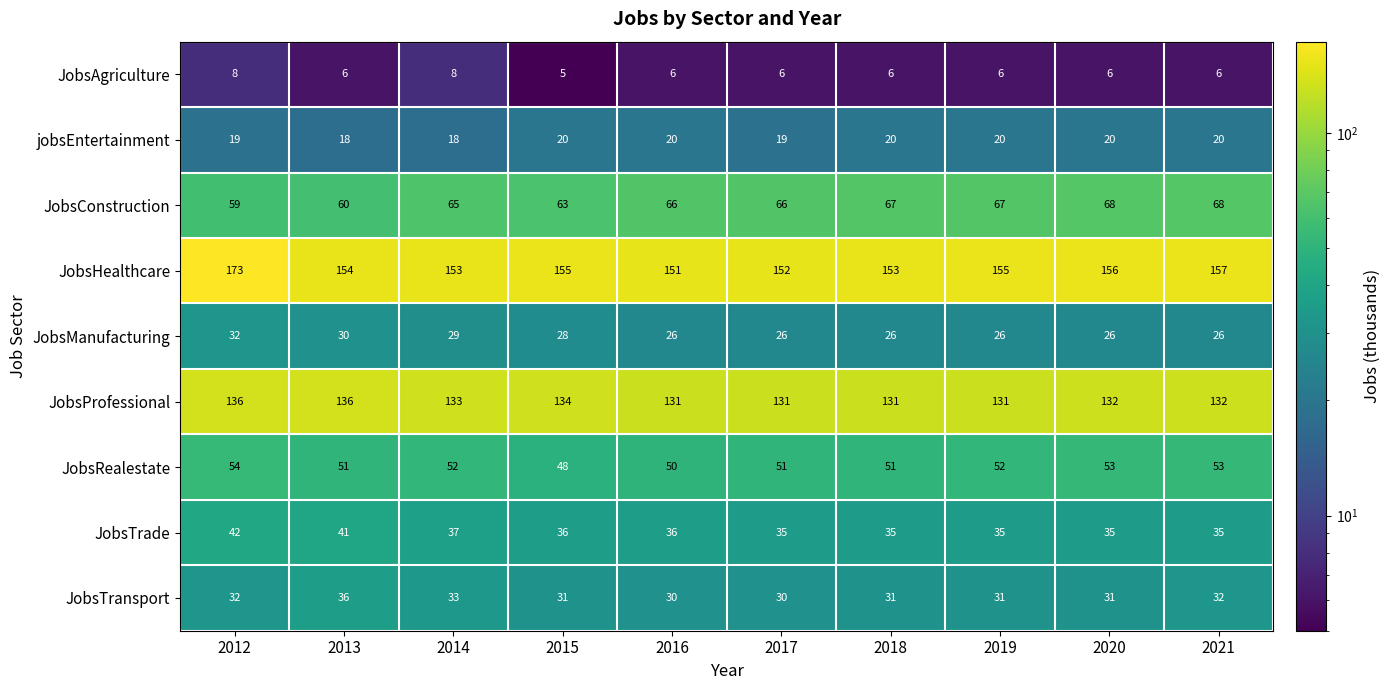

The JobsTransport series shows 32 at 2021. True or false?

True